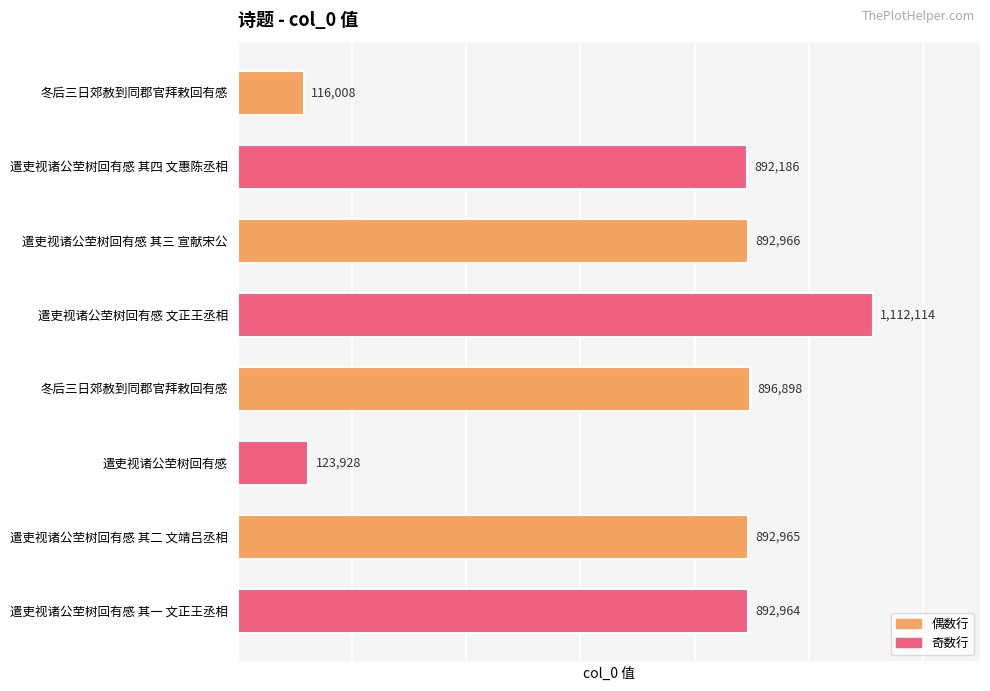

Rank the categories by value from lowest to highest.

冬后三日郊赦到同郡官拜敕回有感, 遣吏视诸公茔树回有感, 遣吏视诸公茔树回有感 其四 文惠陈丞相, 遣吏视诸公茔树回有感 其一 文正王丞相, 遣吏视诸公茔树回有感 其二 文靖吕丞相, 遣吏视诸公茔树回有感 其三 宣献宋公, 冬后三日郊赦到同郡官拜敕回有感, 遣吏视诸公茔树回有感 文正王丞相